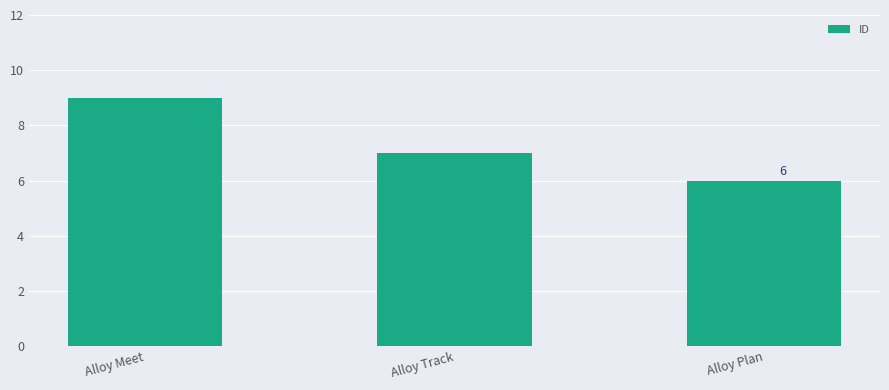

How many values are between 6 and 9?

3